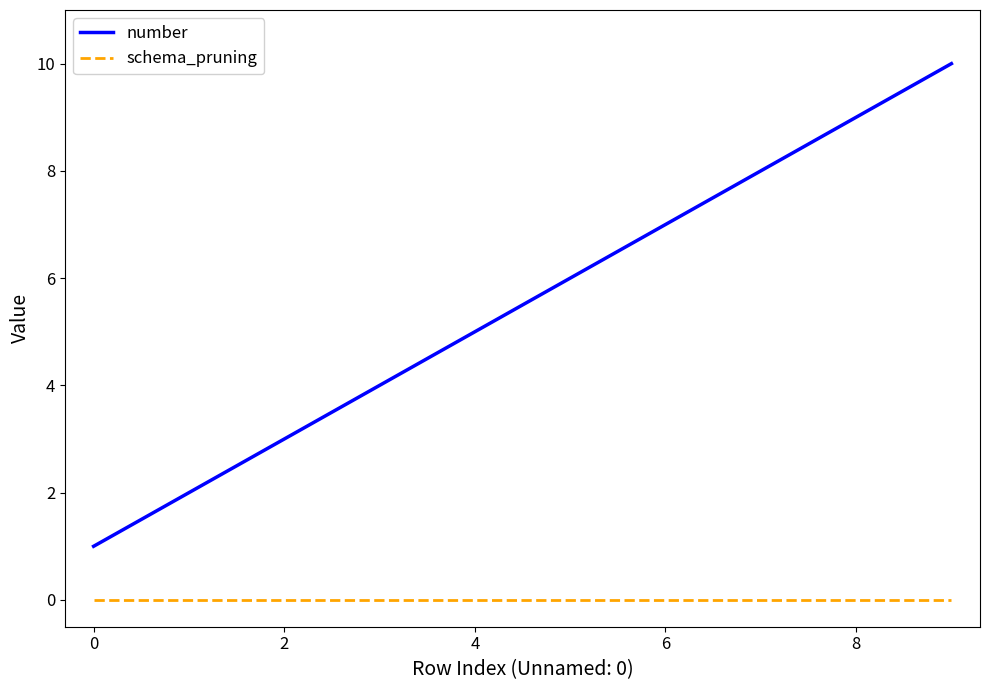

Is this an area chart (filled region under the line)?

No